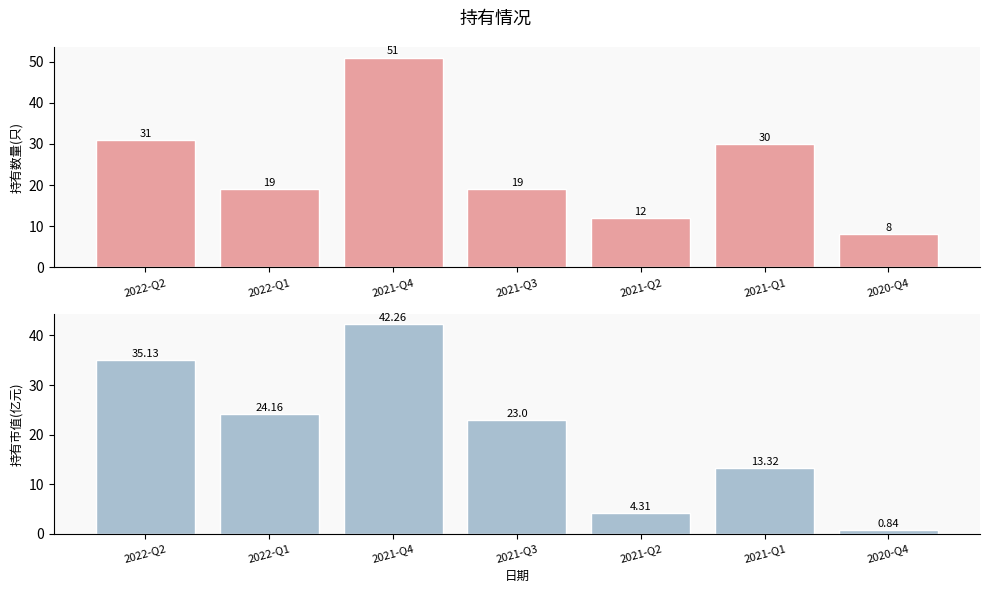

How many bars are there in each group?

2